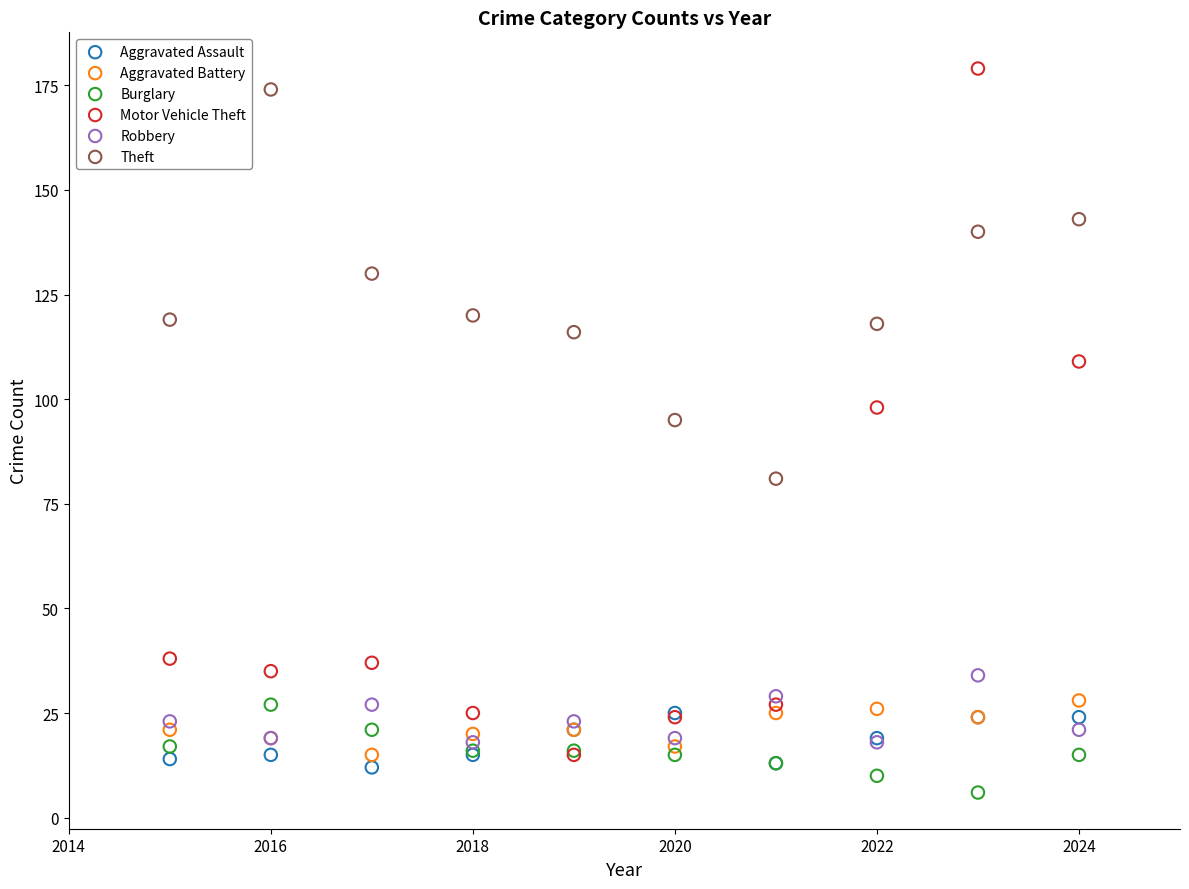

Across all series, what Y value is closest to 92?

95